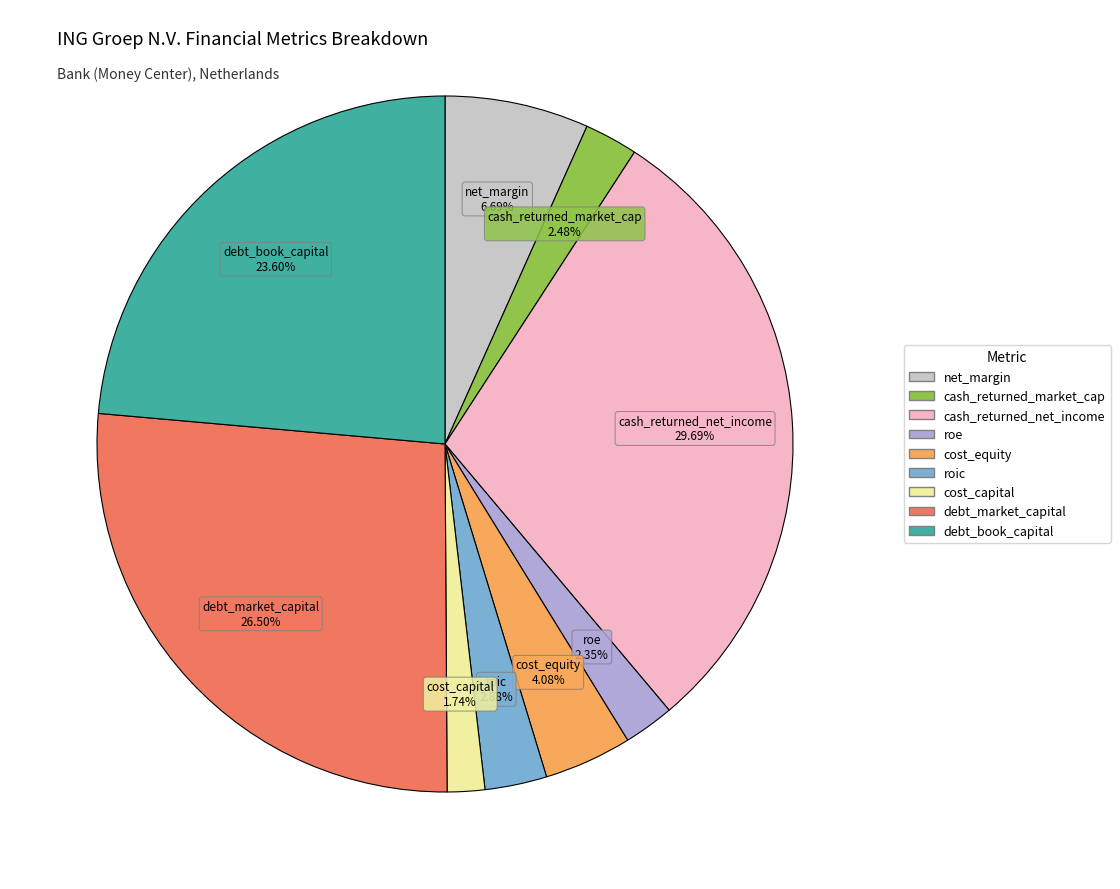

Which has a higher value, roe or cost_capital?

roe